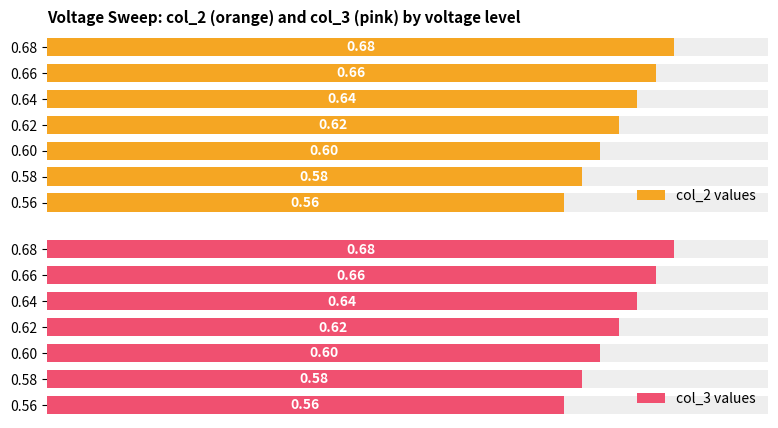

Reading right to left, transcribe all the data shown in this chart.

col_2 values: 0.7	0.7	0.6	0.6	0.6	0.6	0.6
col_3 values: 0.7	0.7	0.6	0.6	0.6	0.6	0.6